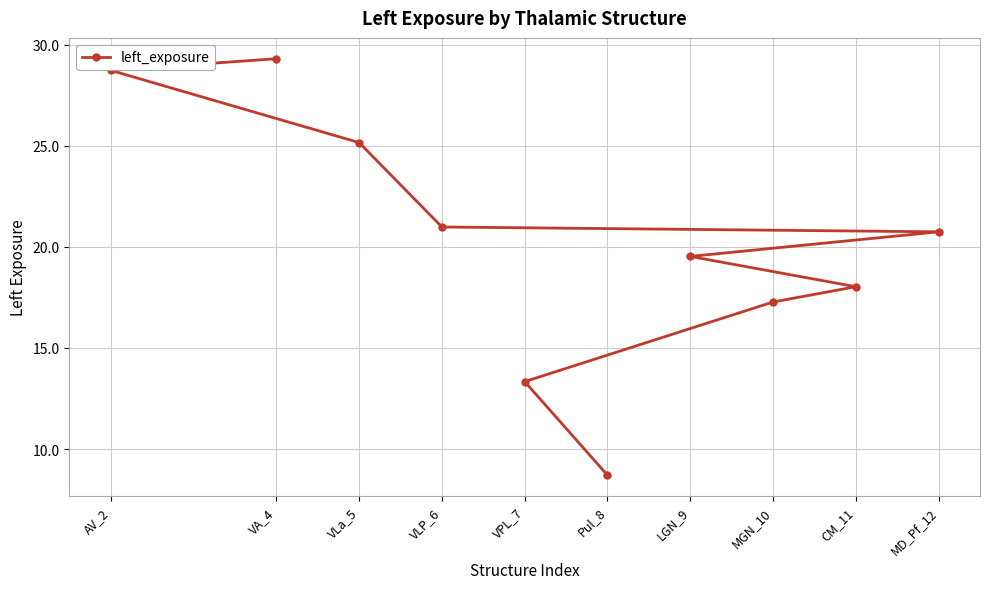

True or false: there are more than 1 points higher than both neighbors.

False